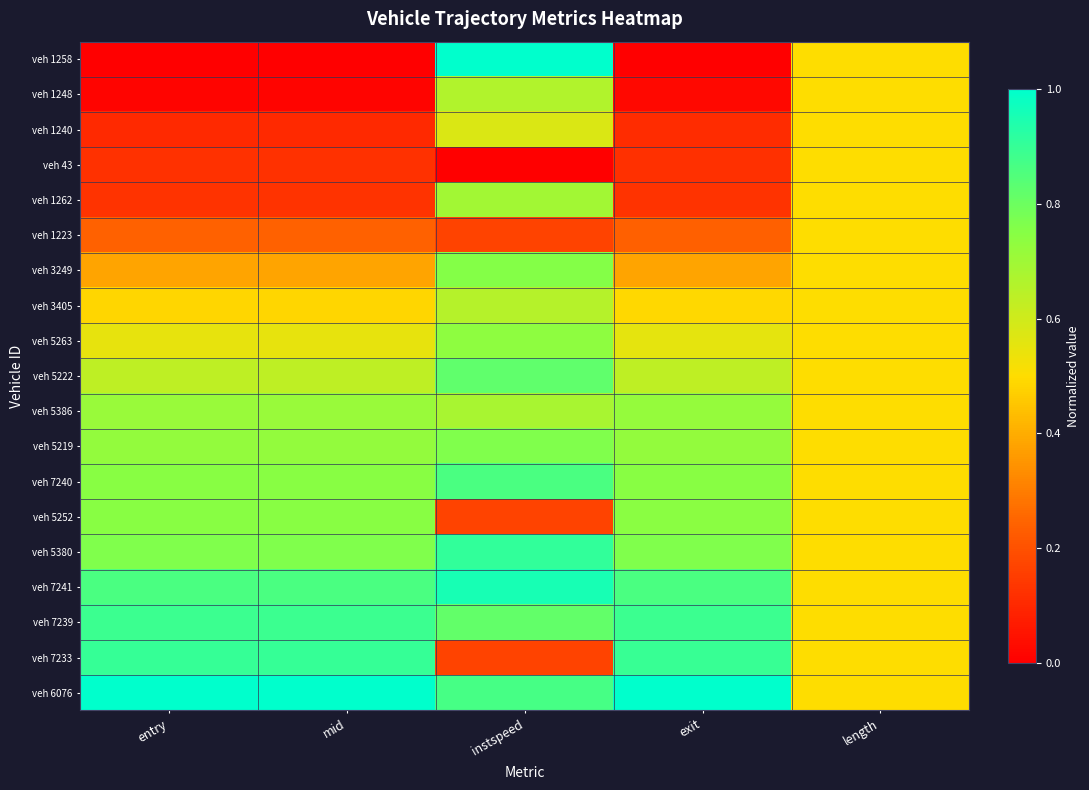

Reading left to right, what are all the values shown in this chart?

veh 1258: entry=0.0	mid=0.0	instspeed=1.0	exit=0.0	length=0.5
veh 1248: entry=0.0	mid=0.0	instspeed=0.7	exit=0.0	length=0.5
veh 1240: entry=0.1	mid=0.1	instspeed=0.6	exit=0.1	length=0.5
veh 43: entry=0.1	mid=0.1	instspeed=0.0	exit=0.1	length=0.5
veh 1262: entry=0.1	mid=0.1	instspeed=0.7	exit=0.1	length=0.5
veh 1223: entry=0.2	mid=0.2	instspeed=0.2	exit=0.2	length=0.5
veh 3249: entry=0.4	mid=0.4	instspeed=0.8	exit=0.4	length=0.5
veh 3405: entry=0.5	mid=0.5	instspeed=0.7	exit=0.5	length=0.5
veh 5263: entry=0.5	mid=0.5	instspeed=0.7	exit=0.6	length=0.5
veh 5222: entry=0.6	mid=0.6	instspeed=0.8	exit=0.6	length=0.5
veh 5386: entry=0.7	mid=0.7	instspeed=0.7	exit=0.7	length=0.5
veh 5219: entry=0.7	mid=0.7	instspeed=0.8	exit=0.7	length=0.5
veh 7240: entry=0.7	mid=0.7	instspeed=0.9	exit=0.7	length=0.5
veh 5252: entry=0.7	mid=0.7	instspeed=0.2	exit=0.7	length=0.5
veh 5380: entry=0.8	mid=0.8	instspeed=0.9	exit=0.8	length=0.5
veh 7241: entry=0.9	mid=0.9	instspeed=1.0	exit=0.9	length=0.5
veh 7239: entry=0.9	mid=0.9	instspeed=0.8	exit=0.9	length=0.5
veh 7233: entry=0.9	mid=0.9	instspeed=0.2	exit=0.9	length=0.5
veh 6076: entry=1.0	mid=1.0	instspeed=0.9	exit=1.0	length=0.5